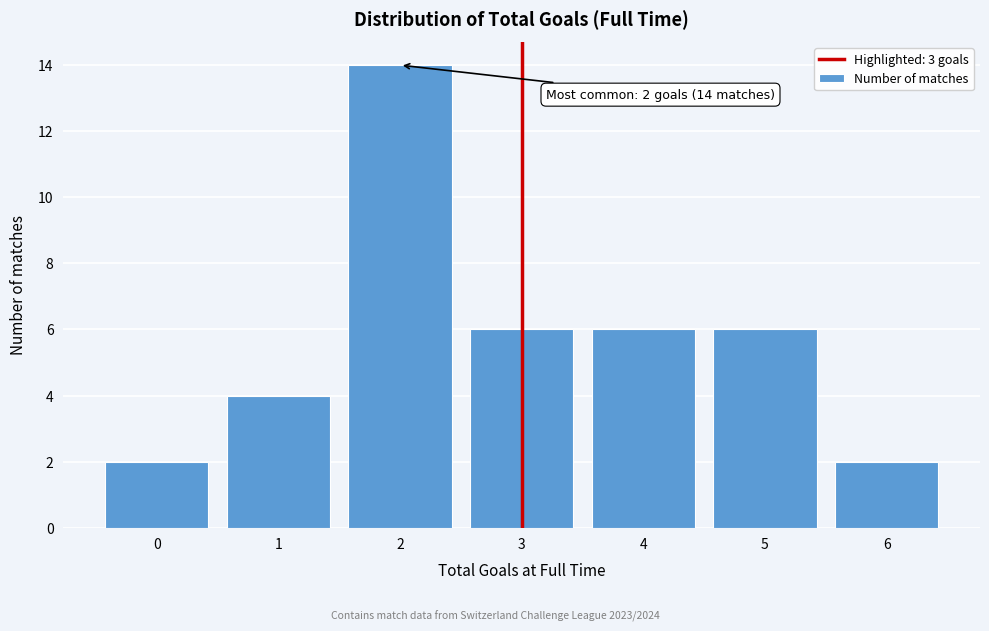

Reading left to right, extract all data points from this chart.

0=2	1=4	2=14	3=6	4=6	5=6	6=2